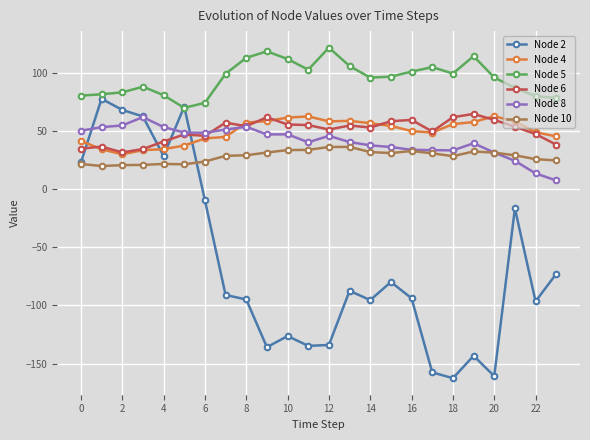

What is the smallest value displayed?

-162.6